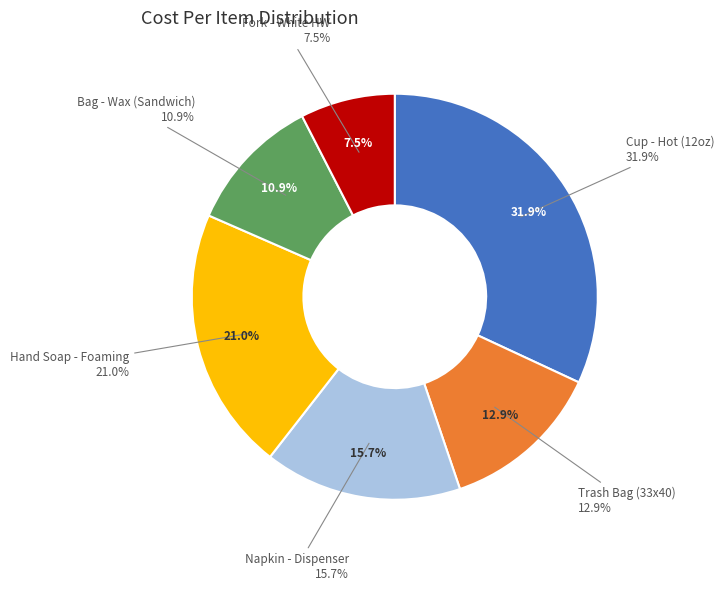

Rank the categories by value from lowest to highest.

Fork - White HW, Bag - Wax (Sandwich), Trash Bag (33x40), Napkin - Dispenser, Hand Soap - Foaming, Cup - Hot (12oz)